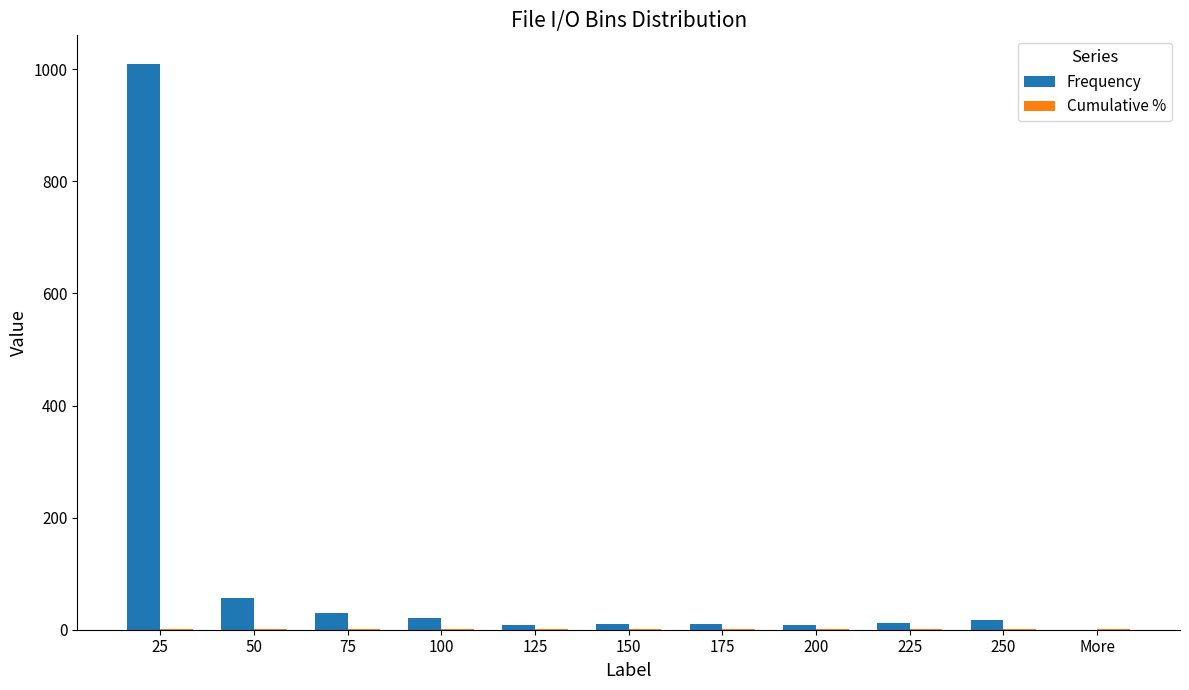

How many groups of bars are there?

11